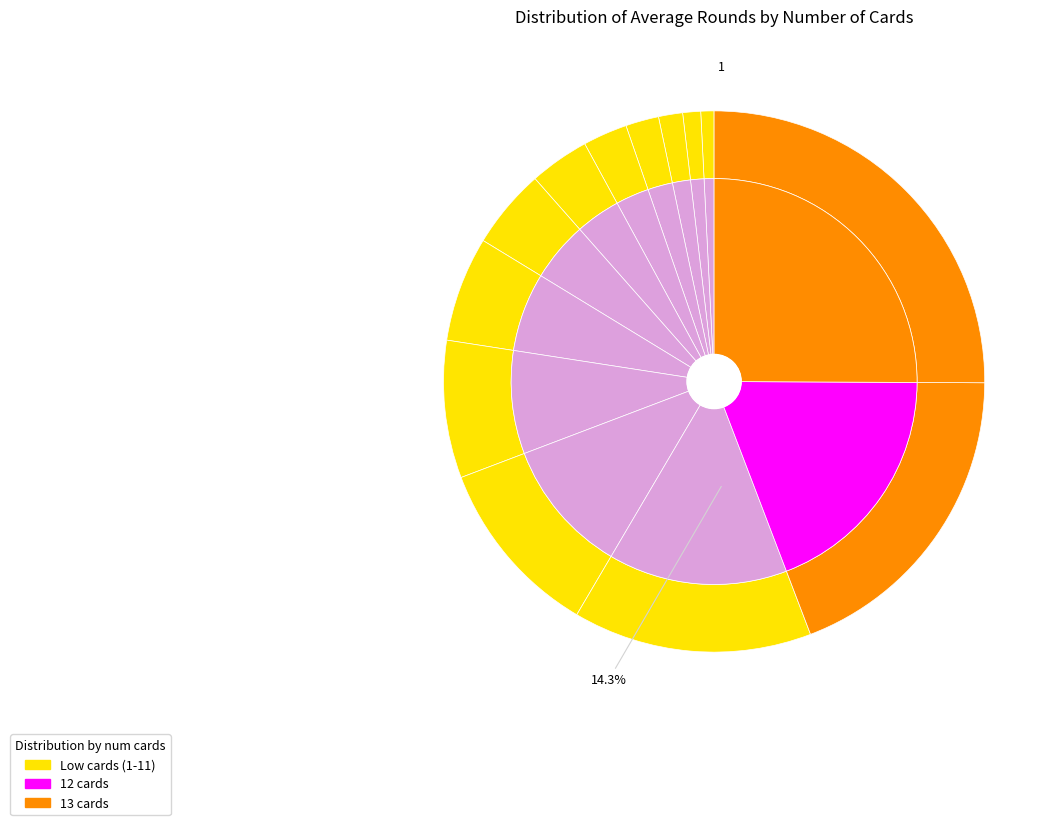

Is 12 the majority of the pie?

No